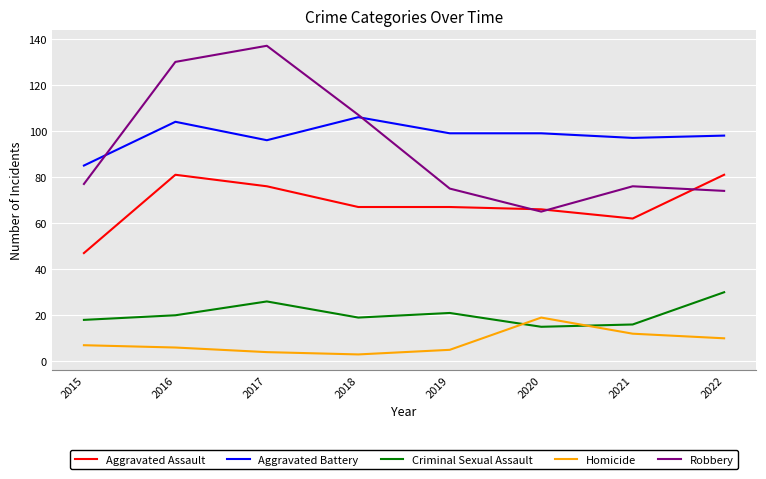

At how many categories does at least one series exceed 39?

8